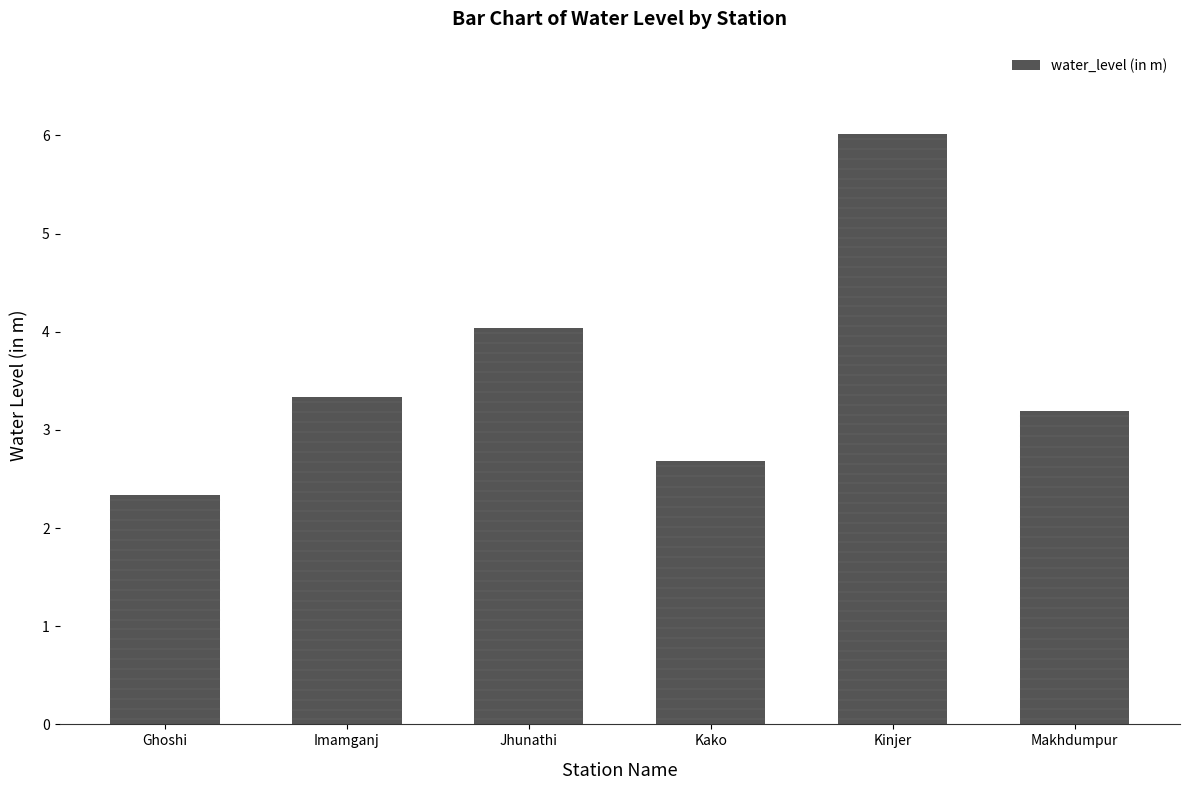

At which label does the data first exceed 3?

Imamganj